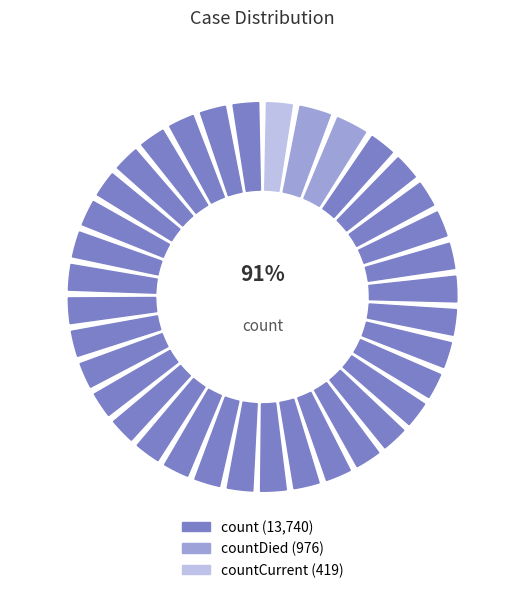

The count slice represents 98% of the pie. True or false?

False